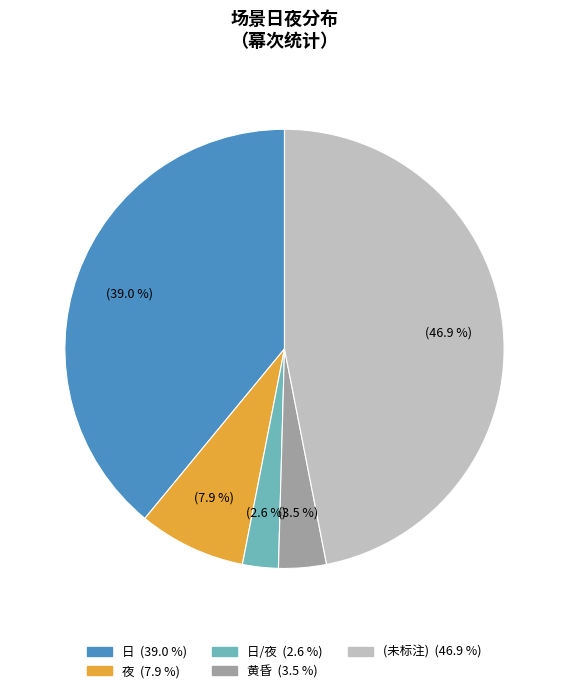

Is there a majority slice in this chart?

No